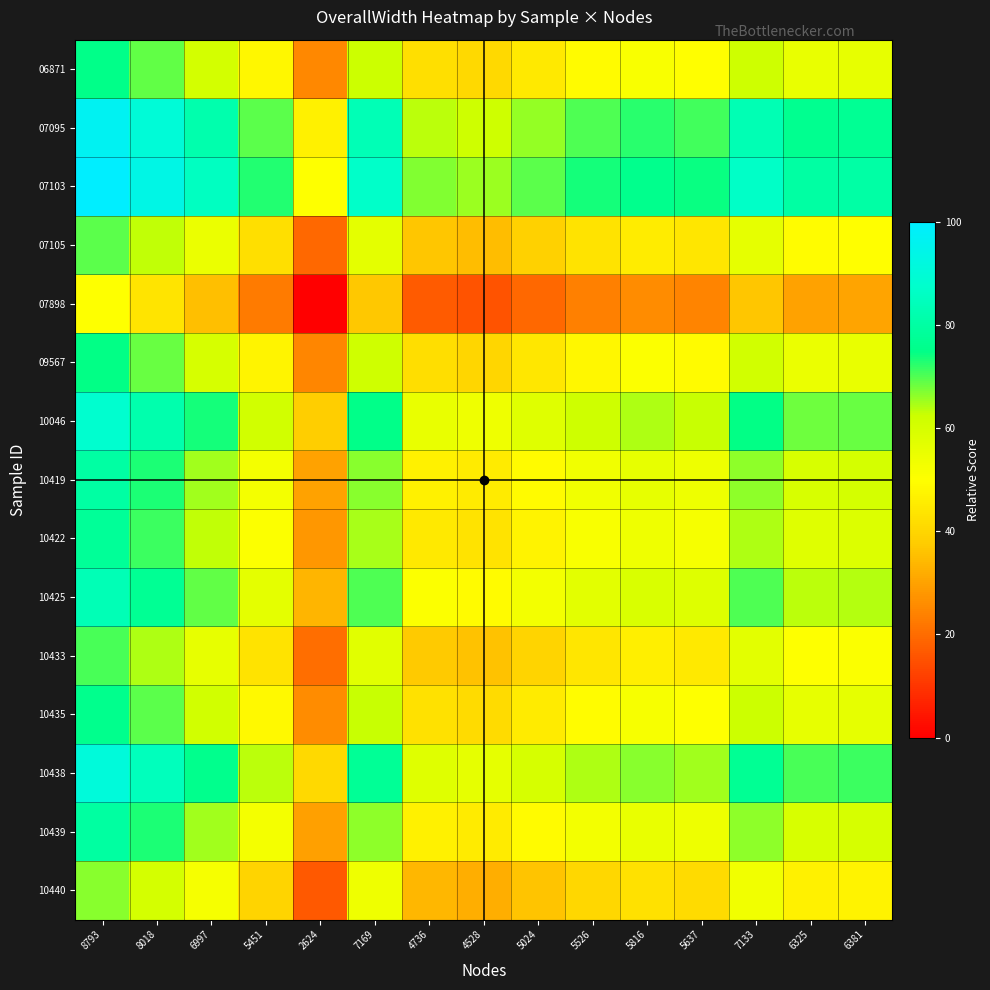

How many data points does each series have?

15